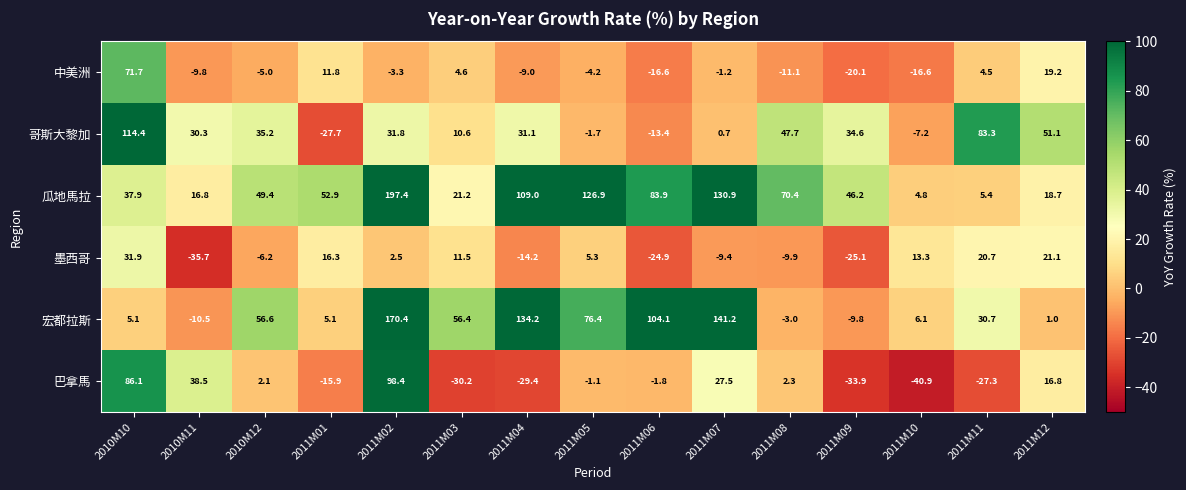

At 2010M11, list the series in order from smallest to largest.

墨西哥, 宏都拉斯, 中美洲, 瓜地馬拉, 哥斯大黎加, 巴拿馬